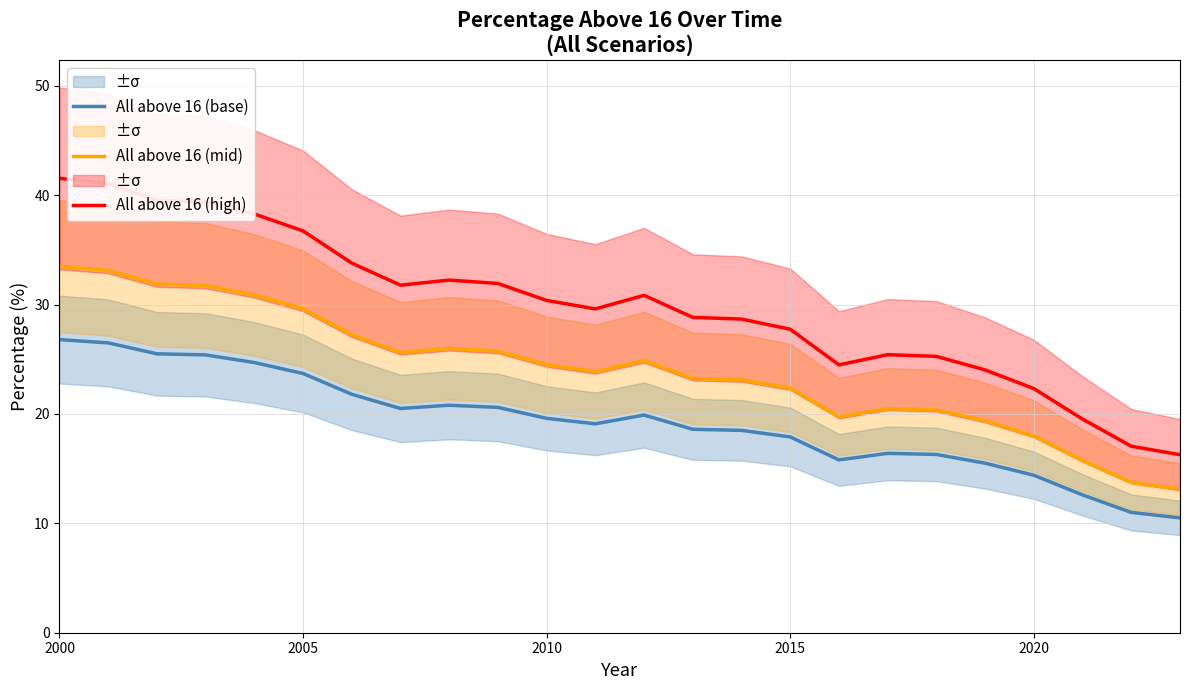

What is the lowest value of the All above 16 (base) series?

10.5